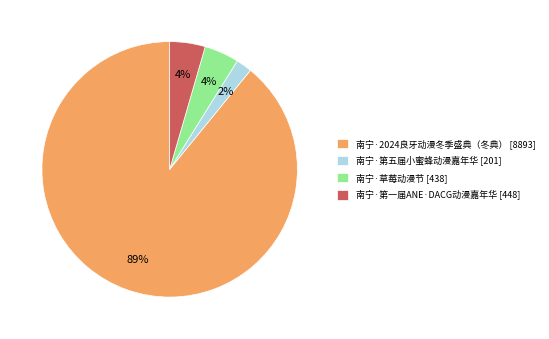

Which category has the biggest portion of the pie?

南宁·2024良牙动漫冬季盛典（冬典）